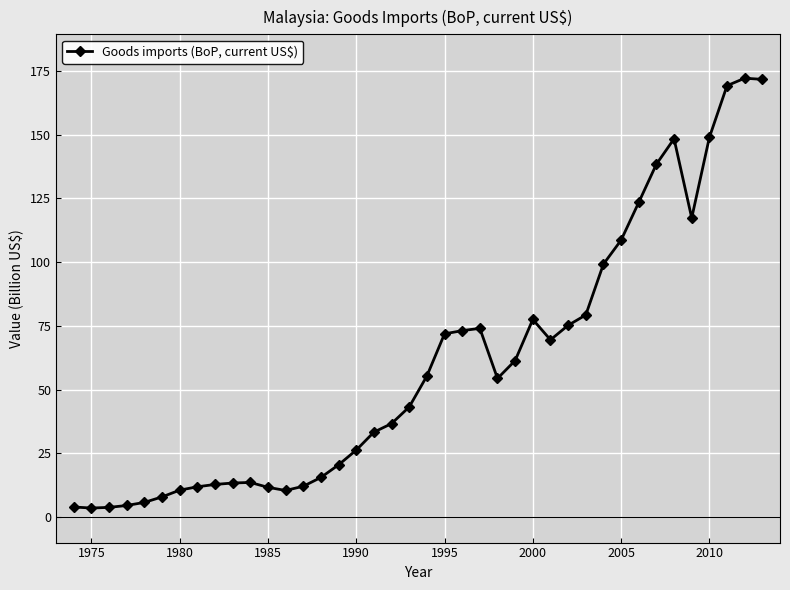

What is the smallest value displayed?

3.6